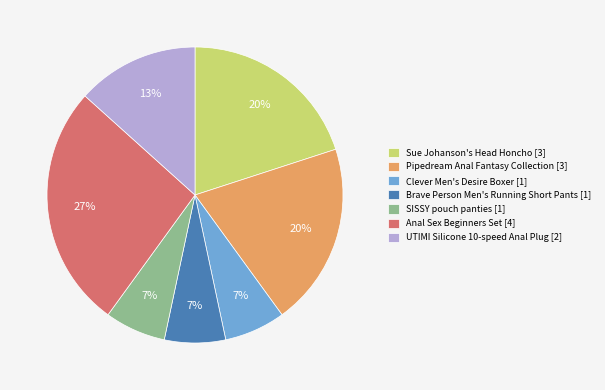

To the nearest percent, what is the combined percentage of Brave Person Men's Running Short Pants [1] and Sue Johanson's Head Honcho [3]?

27%